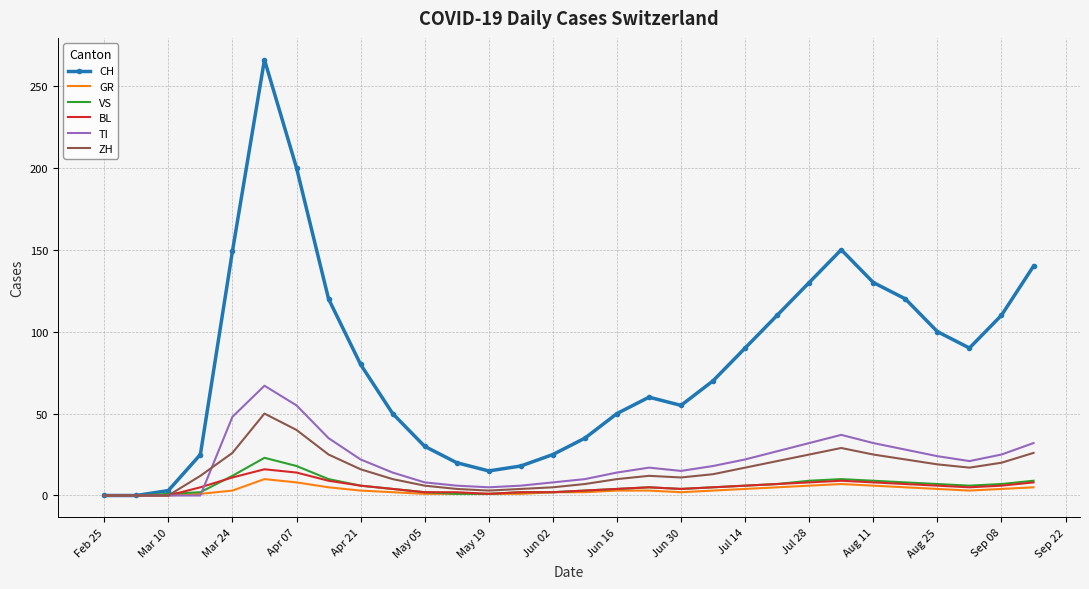

Which series has the largest total across all categories?

CH